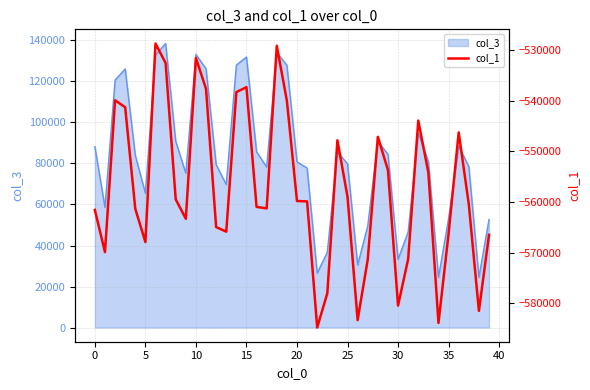

What is the maximum value for col_3?

138498